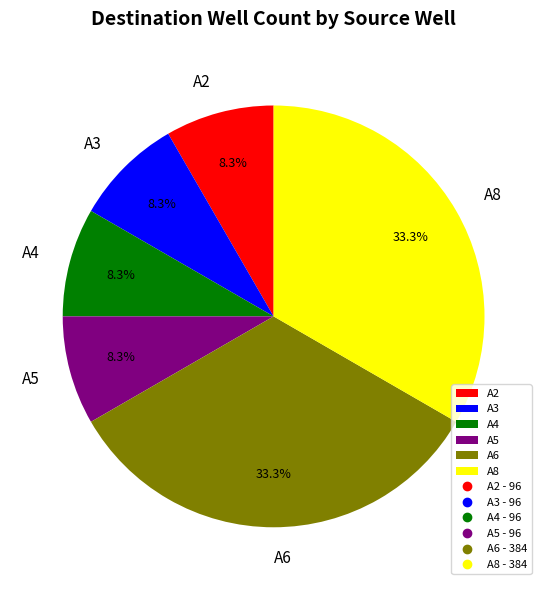

The A6 slice represents 33% of the pie. True or false?

True